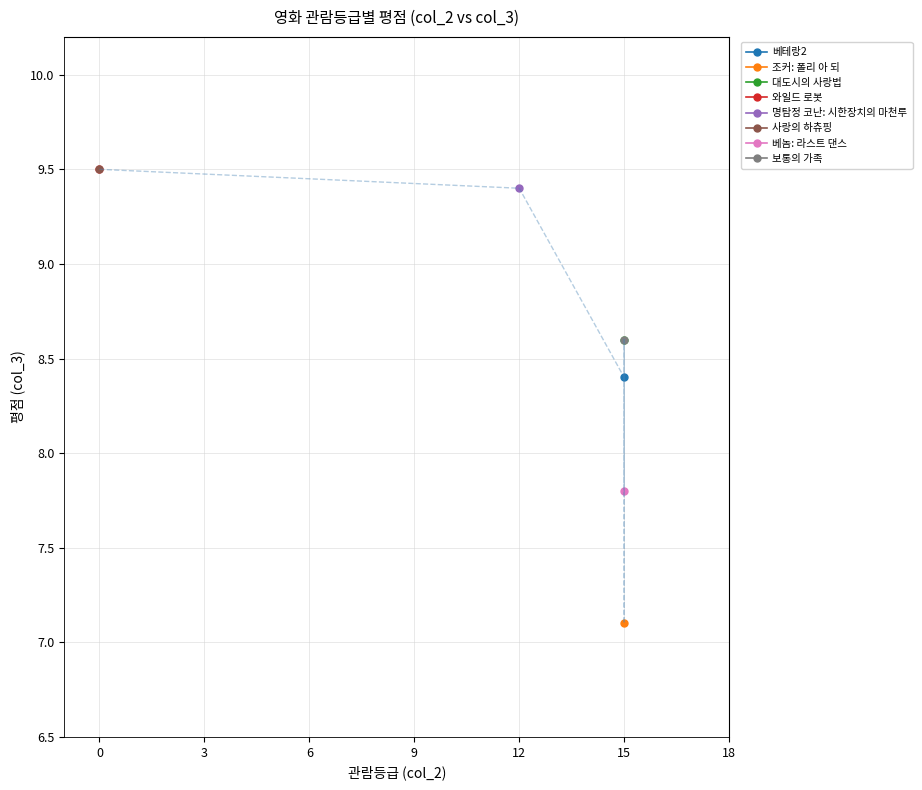

What is the difference between the second highest and minimum values?

2.4